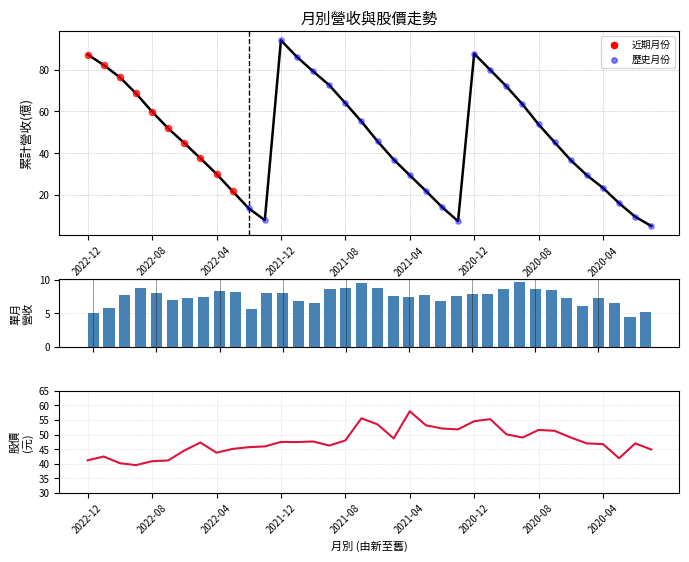

At how many categories does at least one series exceed 33?

36